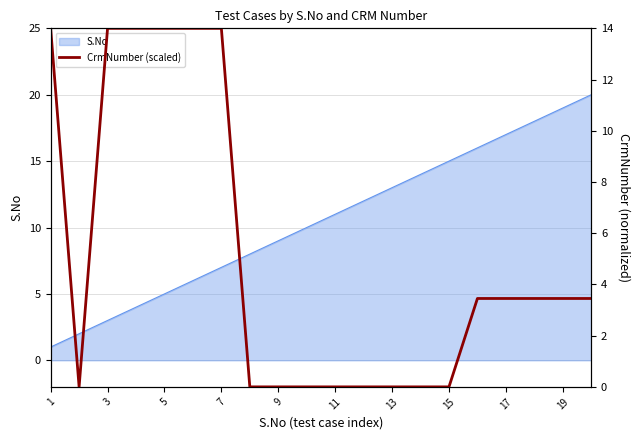

What is the maximum value shown in the chart?

14.0